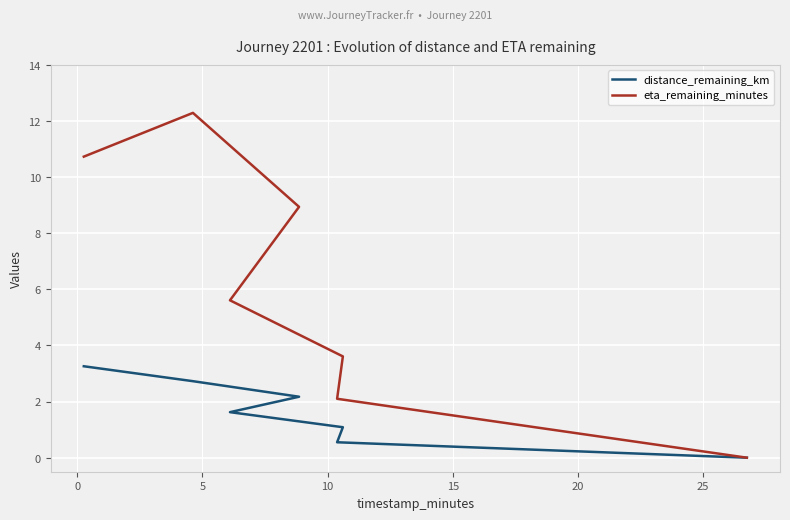

How many interior local peaks does the eta_remaining_minutes series have?

1